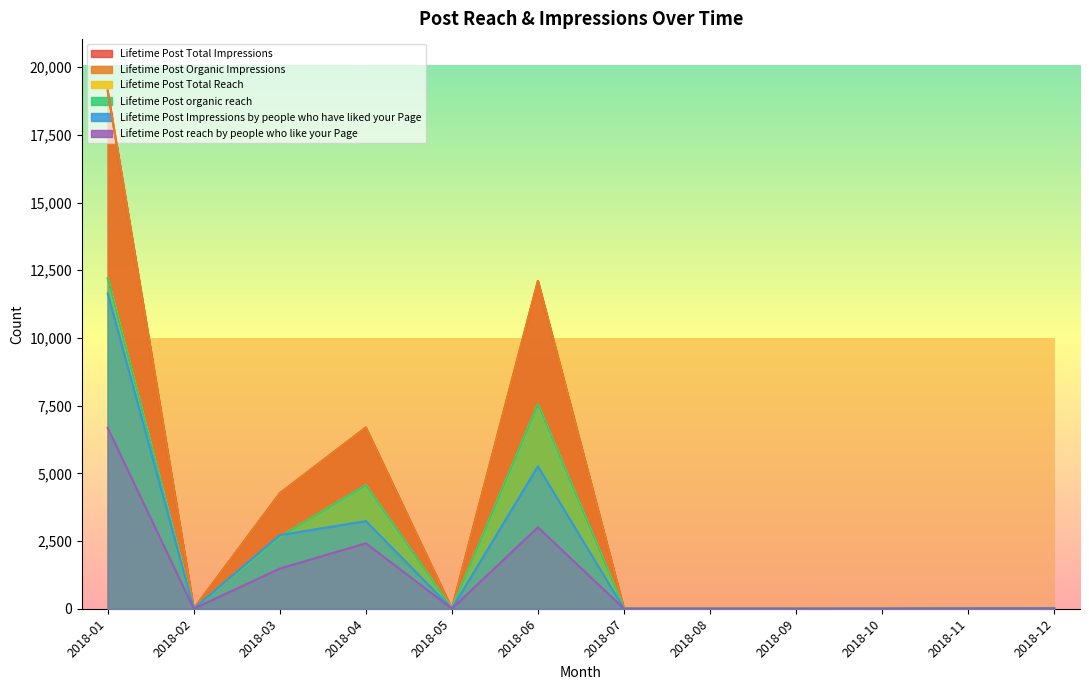

The Lifetime Post Impressions by people who have liked your Page series shows 2 at 2018-10. True or false?

True